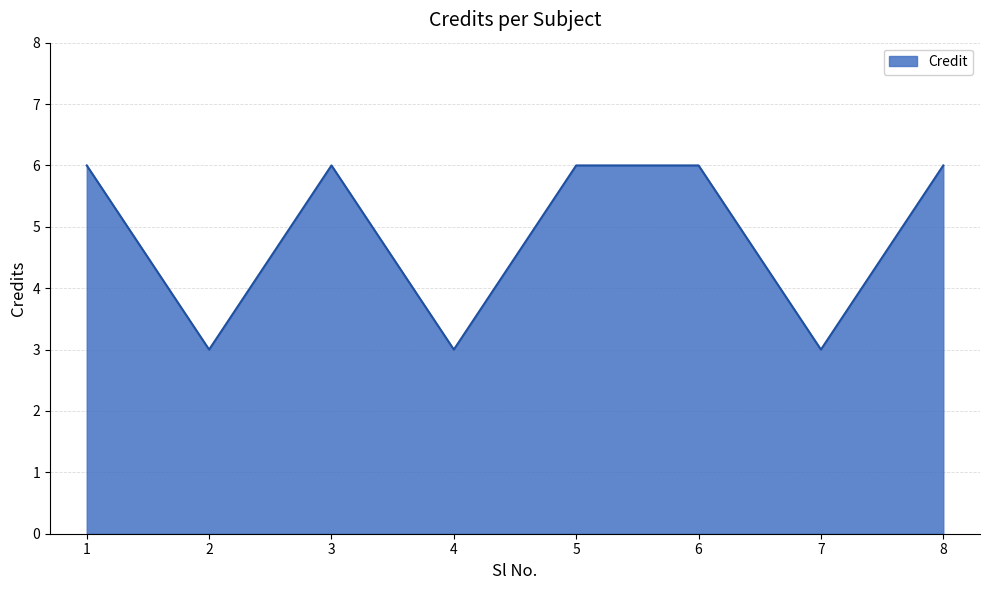

True or false: the data shows 6 at 8.

True